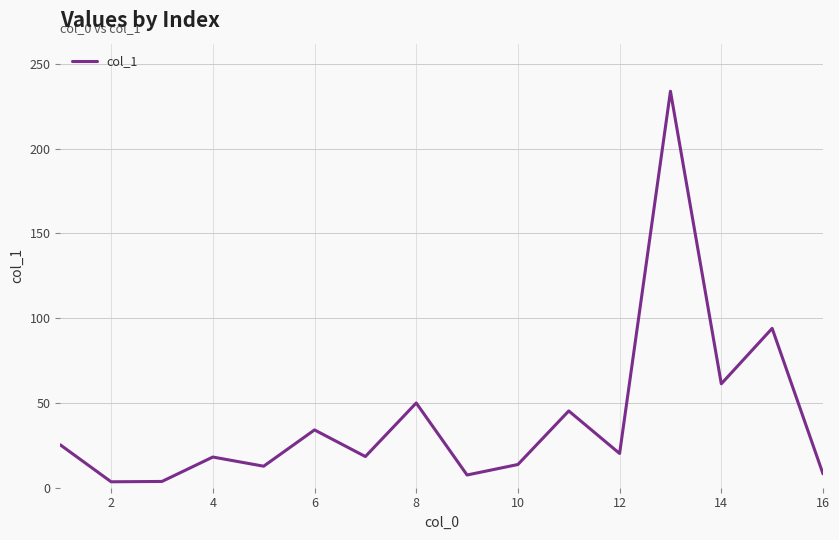

What is the maximum value shown in the chart?

233.9